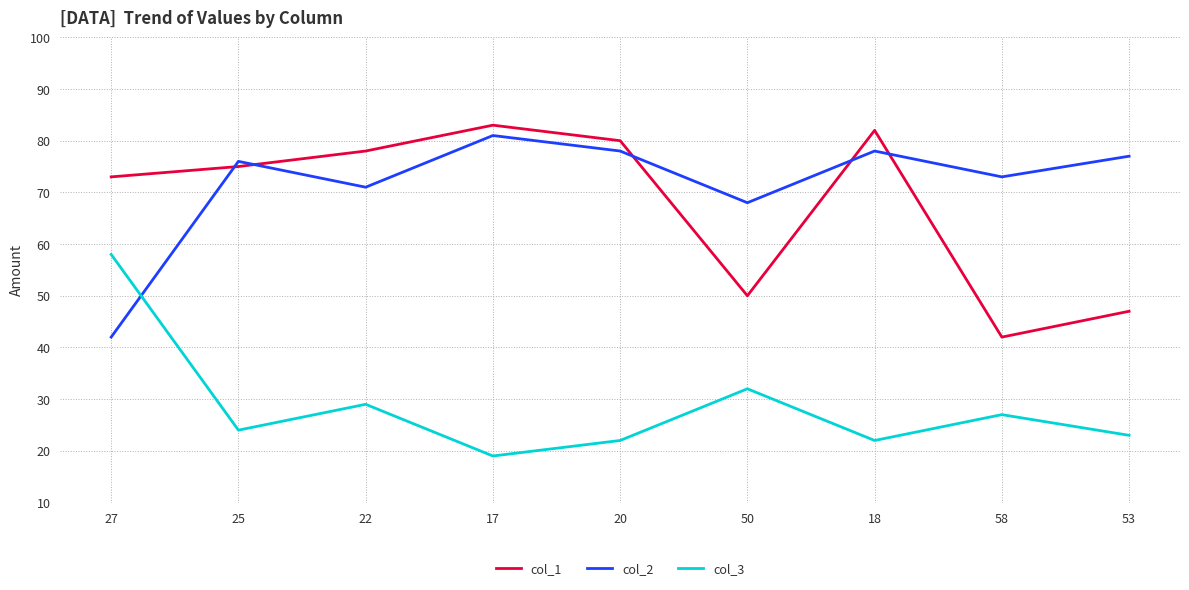

What value does the col_2 series have at 25, to the nearest 10?

80